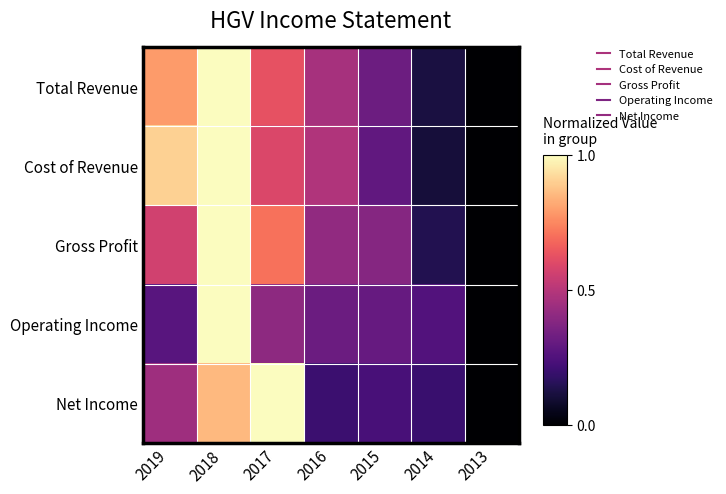

Reading left to right, list all the values displayed in this chart.

Total Revenue: 2019=0.8	2018=1.0	2017=0.6	2016=0.5	2015=0.3	2014=0.1	2013=0.0
Cost of Revenue: 2019=0.9	2018=1.0	2017=0.6	2016=0.5	2015=0.3	2014=0.1	2013=0.0
Gross Profit: 2019=0.6	2018=1.0	2017=0.7	2016=0.4	2015=0.4	2014=0.1	2013=0.0
Operating Income: 2019=0.3	2018=1.0	2017=0.4	2016=0.3	2015=0.3	2014=0.3	2013=0.0
Net Income: 2019=0.4	2018=0.9	2017=1.0	2016=0.2	2015=0.2	2014=0.2	2013=0.0